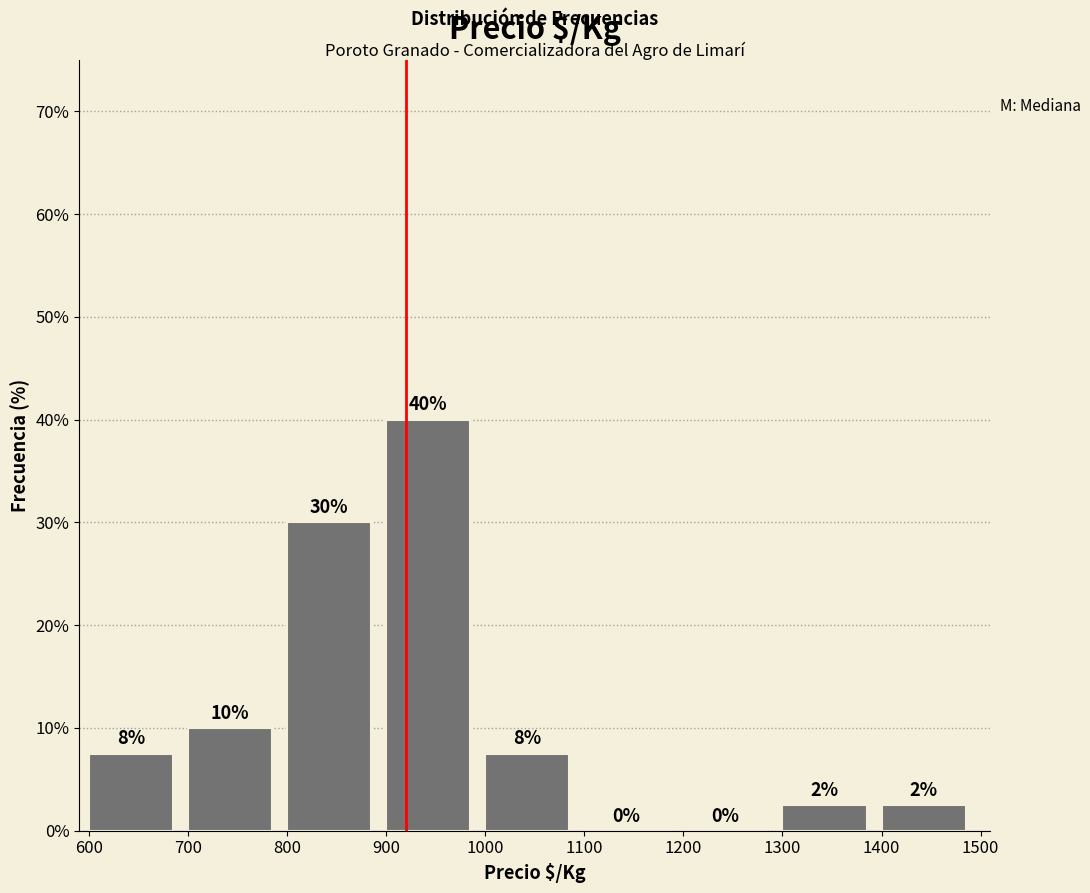

Which range on the x-axis has the tallest bar?

900 to 1000